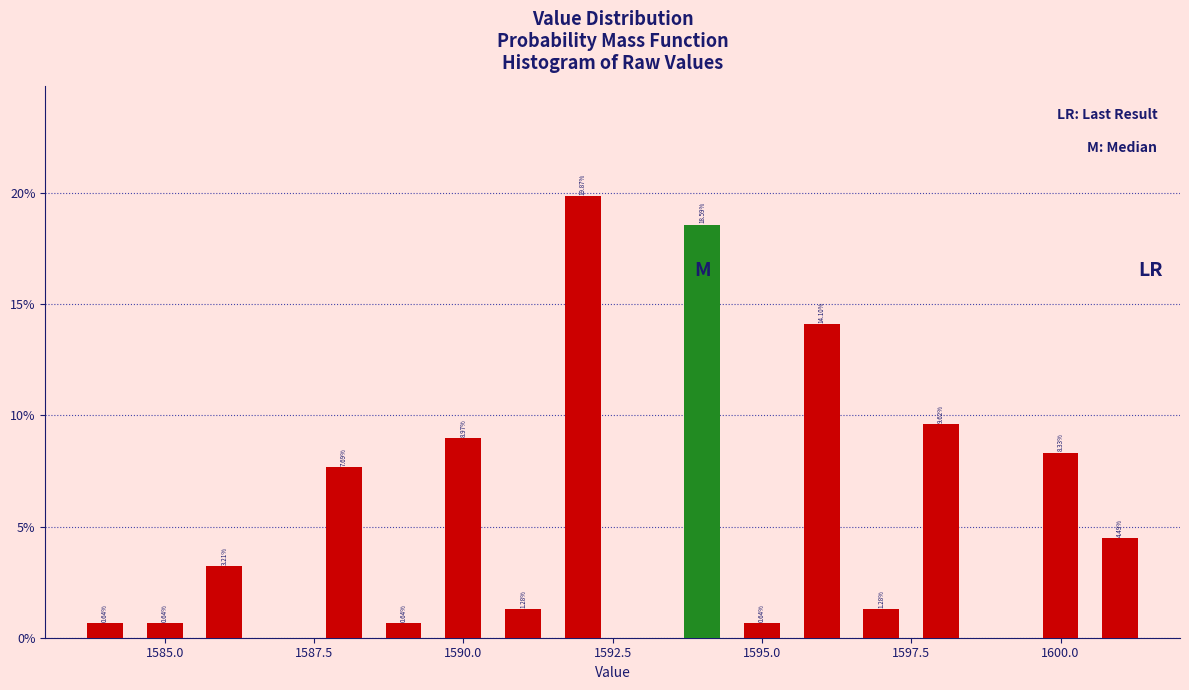

Read against the x-axis, roughly where is the centre of the tallest bar?

1592.0